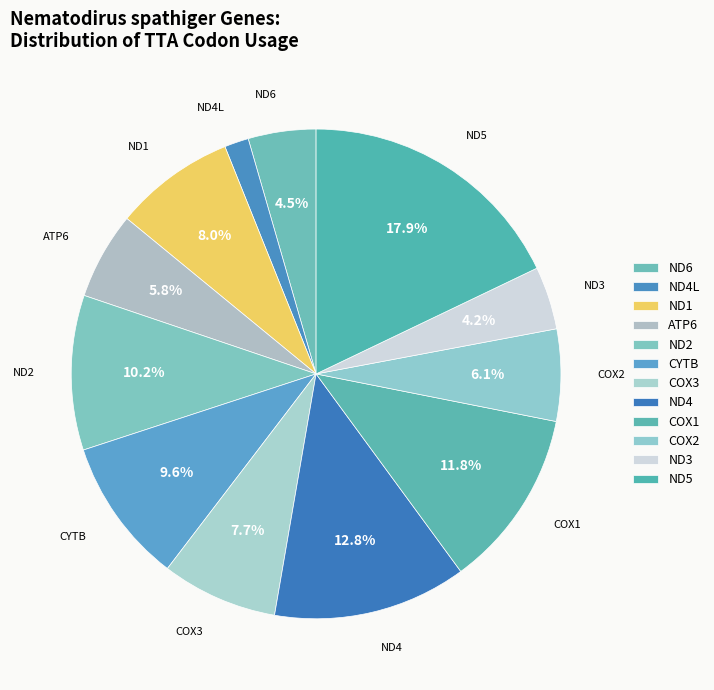

Combined, do COX2 and ND1 account for over 50%?

No